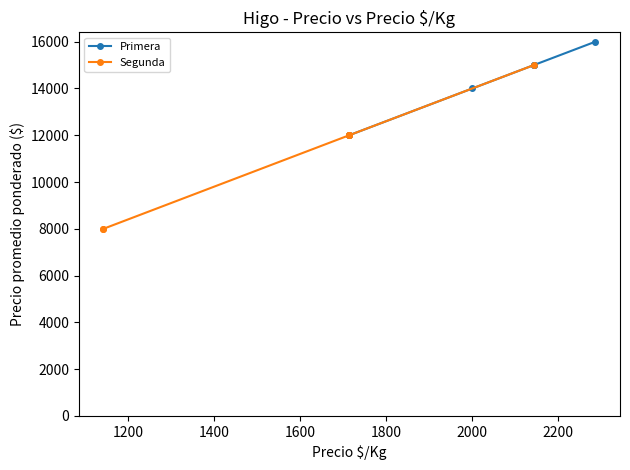

Which series has the largest total across all categories?

Primera